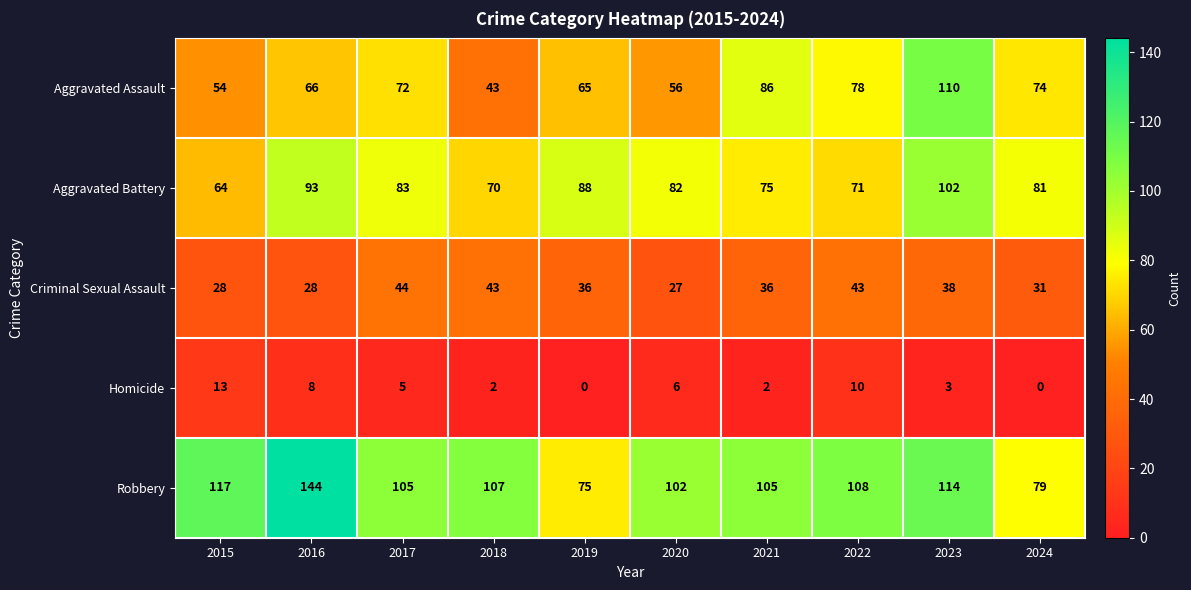

Which series has the widest spread of values?

Robbery